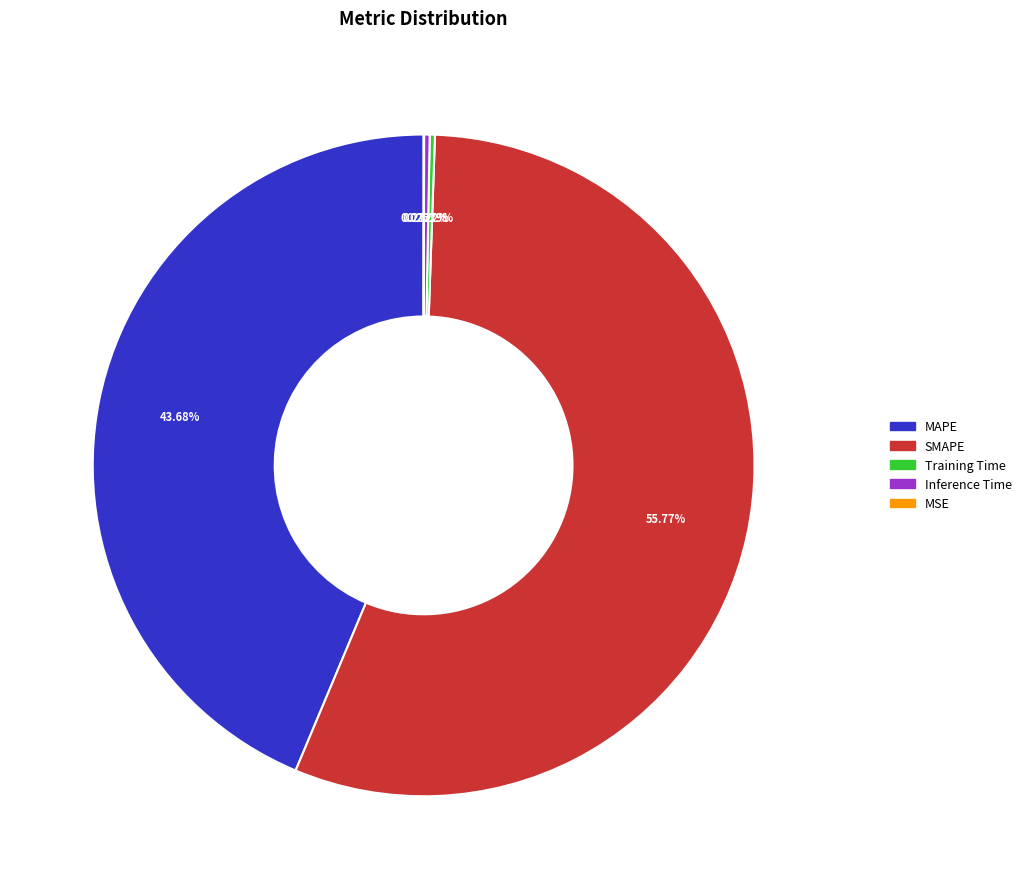

Which category accounts for the majority?

SMAPE